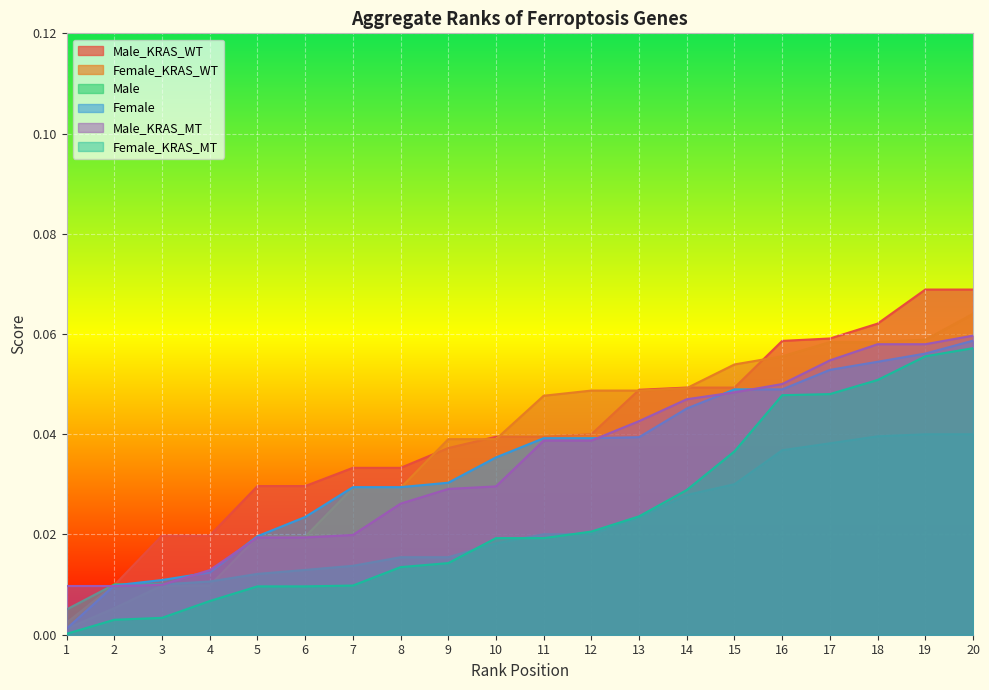

Reading left to right, list all the values displayed in this chart.

Male_KRAS_WT: 1=0.0	2=0.0	3=0.0	4=0.0	5=0.0	6=0.0	7=0.0	8=0.0	9=0.0	10=0.0	11=0.0	12=0.0	13=0.0	14=0.0	15=0.0	16=0.1	17=0.1	18=0.1	19=0.1	20=0.1
Female_KRAS_WT: 1=0.0	2=0.0	3=0.0	4=0.0	5=0.0	6=0.0	7=0.0	8=0.0	9=0.0	10=0.0	11=0.0	12=0.0	13=0.0	14=0.0	15=0.1	16=0.1	17=0.1	18=0.1	19=0.1	20=0.1
Male: 1=0.0	2=0.0	3=0.0	4=0.0	5=0.0	6=0.0	7=0.0	8=0.0	9=0.0	10=0.0	11=0.0	12=0.0	13=0.0	14=0.0	15=0.0	16=0.0	17=0.0	18=0.0	19=0.0	20=0.0
Female: 1=0.0	2=0.0	3=0.0	4=0.0	5=0.0	6=0.0	7=0.0	8=0.0	9=0.0	10=0.0	11=0.0	12=0.0	13=0.0	14=0.0	15=0.0	16=0.0	17=0.1	18=0.1	19=0.1	20=0.1
Male_KRAS_MT: 1=0.0	2=0.0	3=0.0	4=0.0	5=0.0	6=0.0	7=0.0	8=0.0	9=0.0	10=0.0	11=0.0	12=0.0	13=0.0	14=0.0	15=0.0	16=0.1	17=0.1	18=0.1	19=0.1	20=0.1
Female_KRAS_MT: 1=0.0	2=0.0	3=0.0	4=0.0	5=0.0	6=0.0	7=0.0	8=0.0	9=0.0	10=0.0	11=0.0	12=0.0	13=0.0	14=0.0	15=0.0	16=0.0	17=0.0	18=0.1	19=0.1	20=0.1